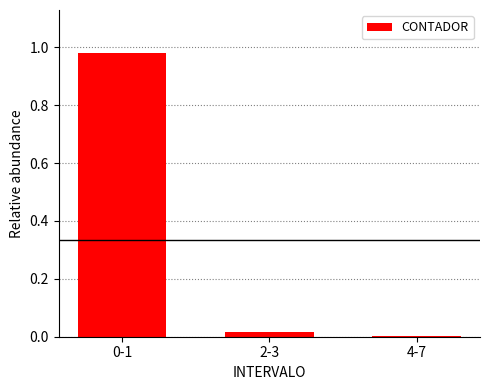

The value at 2-3 is 0.0. True or false?

True